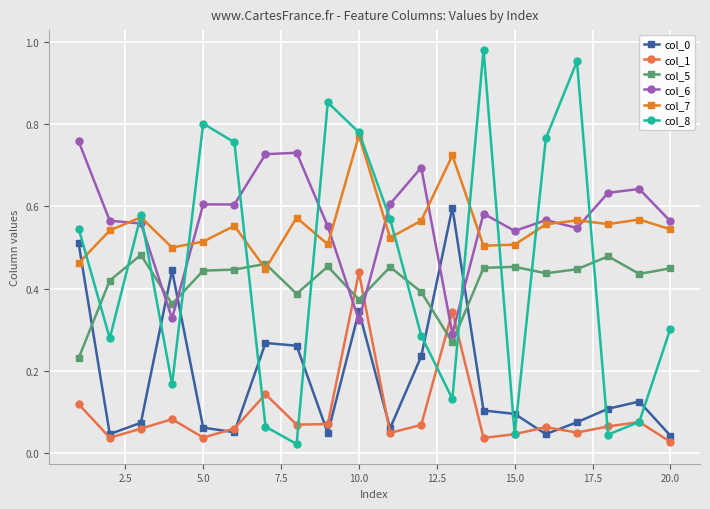

How many col_5 values are between 0 and 1?

20